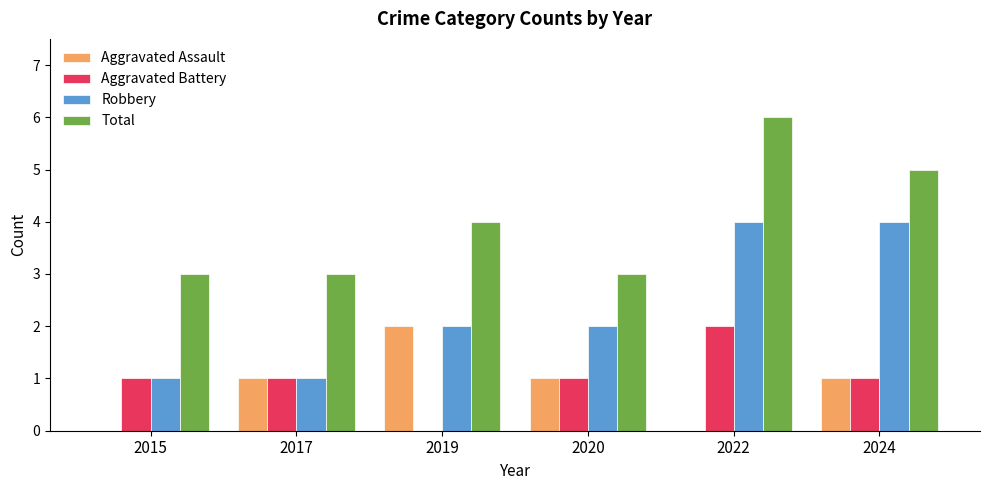

What is the sum of all Robbery values?

14